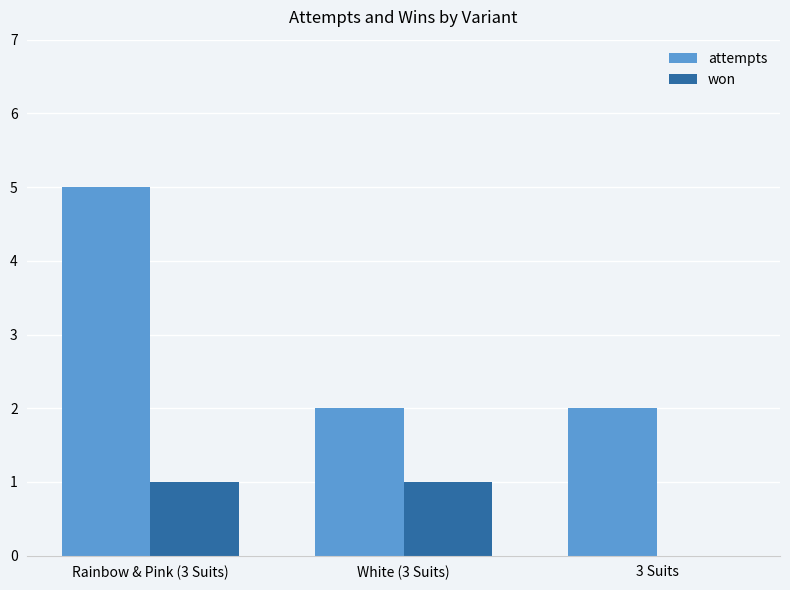

True or false: attempts has a value of 1 at White (3 Suits).

False